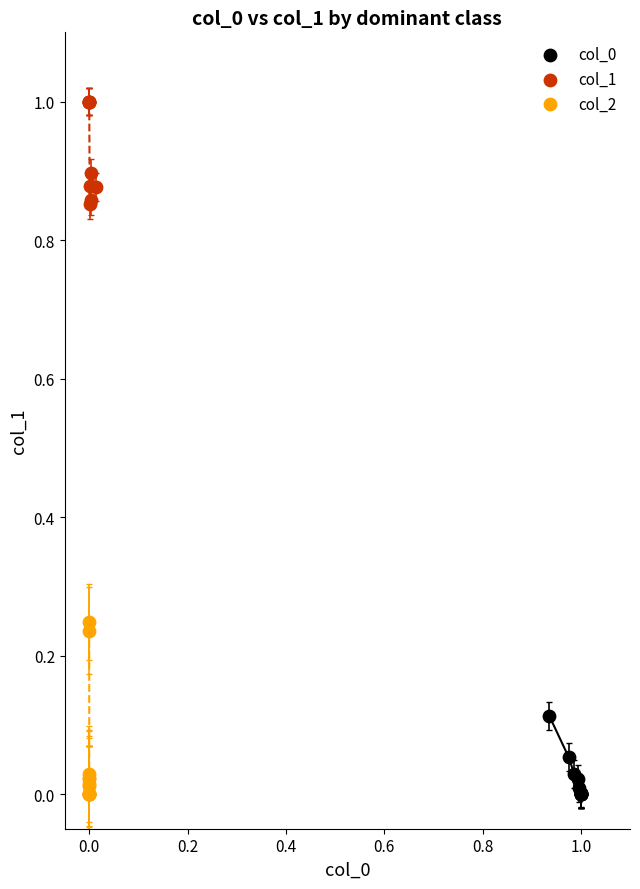

Which series has the largest Y range (max minus min)?

col_2